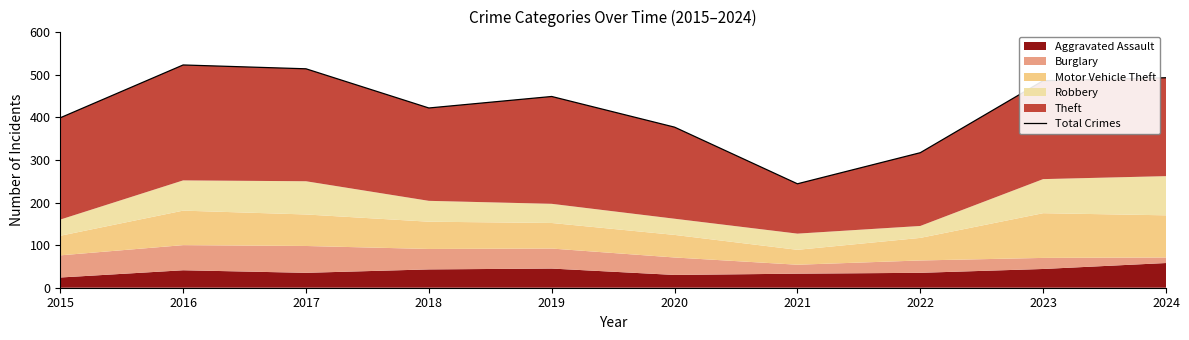

What is the value of the 9th point from the left?

486